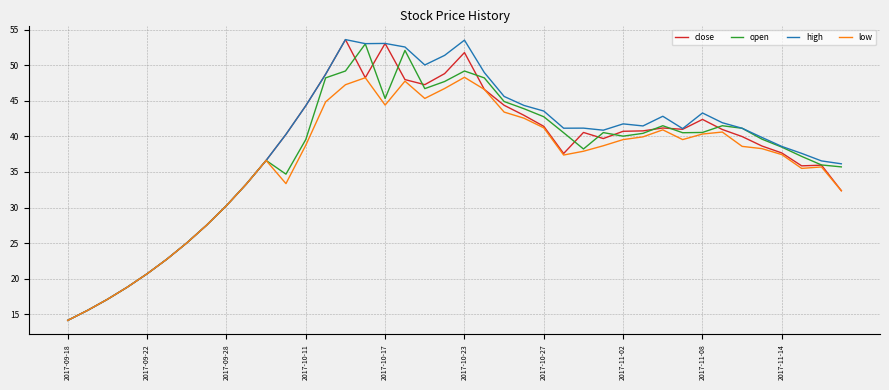

What is the highest value of the close series?

53.6